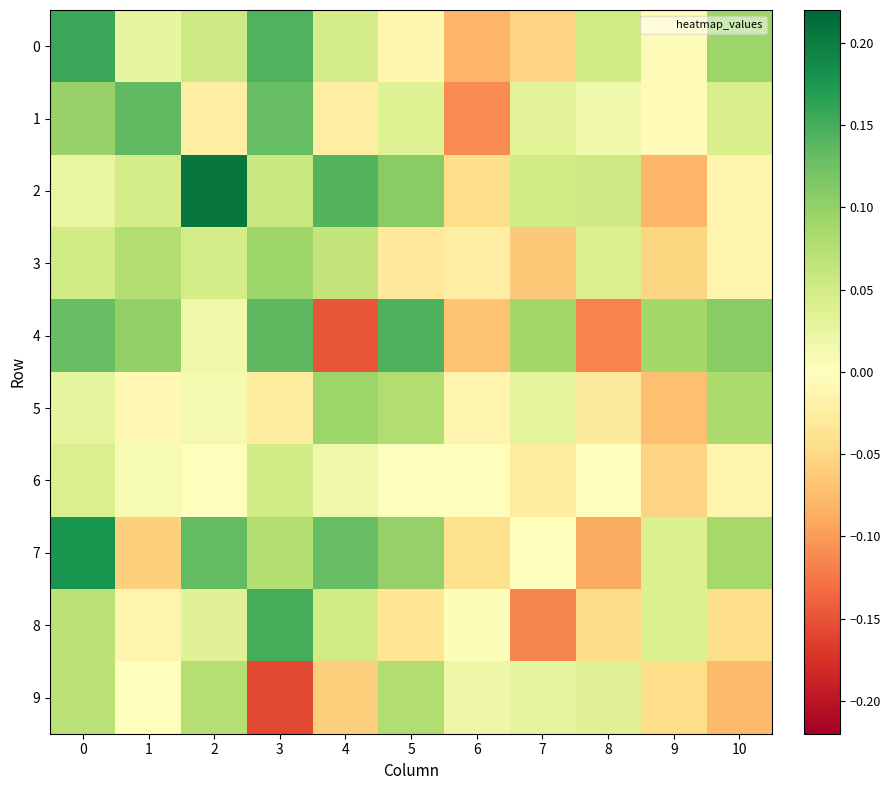

Reading left to right, transcribe all the data shown in this chart.

0: 0=0.2	1=0.0	2=0.1	3=0.1	4=0.0	5=-0.0	6=-0.1	7=-0.1	8=0.1	9=-0.0	10=0.1
1: 0=0.1	1=0.1	2=-0.0	3=0.1	4=-0.0	5=0.0	6=-0.1	7=0.0	8=0.0	9=-0.0	10=0.0
2: 0=0.0	1=0.0	2=0.2	3=0.1	4=0.1	5=0.1	6=-0.0	7=0.1	8=0.1	9=-0.1	10=-0.0
3: 0=0.1	1=0.1	2=0.0	3=0.1	4=0.1	5=-0.0	6=-0.0	7=-0.1	8=0.0	9=-0.1	10=-0.0
4: 0=0.1	1=0.1	2=0.0	3=0.1	4=-0.1	5=0.1	6=-0.1	7=0.1	8=-0.1	9=0.1	10=0.1
5: 0=0.0	1=-0.0	2=0.0	3=-0.0	4=0.1	5=0.1	6=-0.0	7=0.0	8=-0.0	9=-0.1	10=0.1
6: 0=0.0	1=0.0	2=-0.0	3=0.1	4=0.0	5=0.0	6=-0.0	7=-0.0	8=-0.0	9=-0.1	10=-0.0
7: 0=0.2	1=-0.1	2=0.1	3=0.1	4=0.1	5=0.1	6=-0.0	7=-0.0	8=-0.1	9=0.0	10=0.1
8: 0=0.1	1=-0.0	2=0.0	3=0.2	4=0.1	5=-0.0	6=0.0	7=-0.1	8=-0.0	9=0.0	10=-0.0
9: 0=0.1	1=0.0	2=0.1	3=-0.2	4=-0.1	5=0.1	6=0.0	7=0.0	8=0.0	9=-0.0	10=-0.1